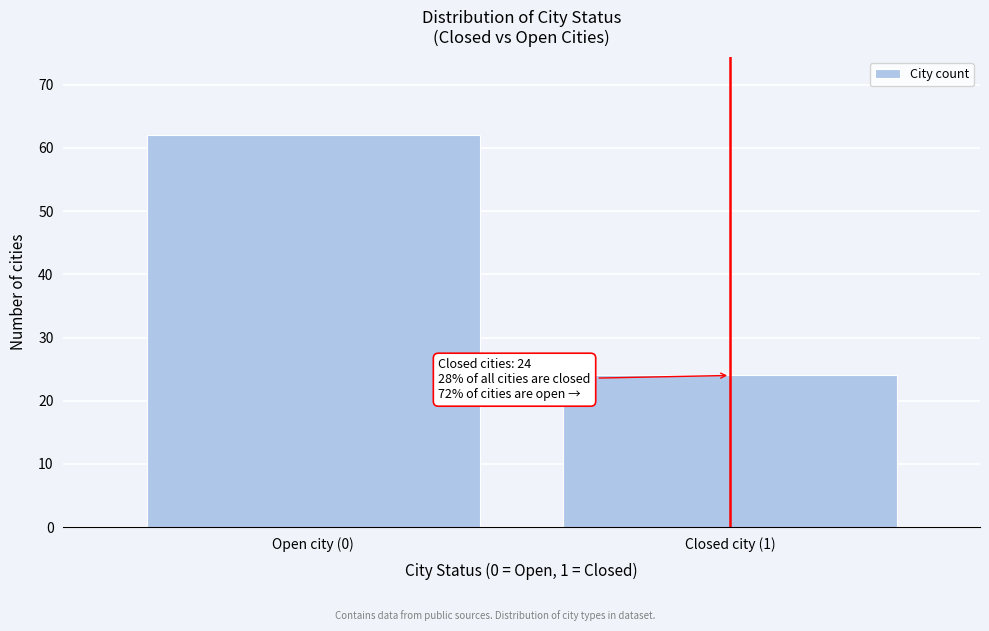

Reading left to right, extract all data points from this chart.

62	24